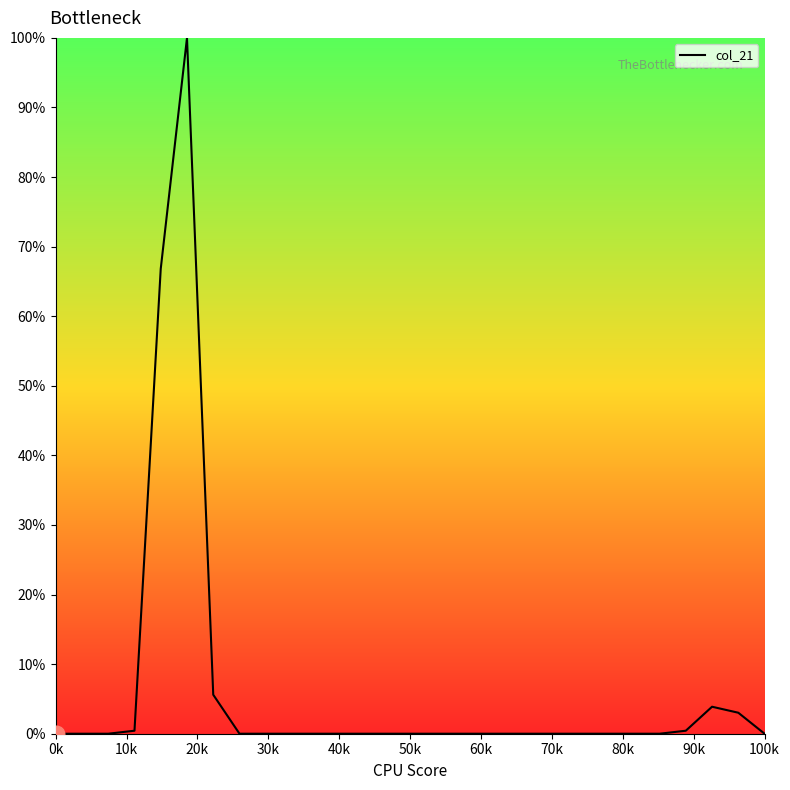

What is the greatest value displayed?

100.0